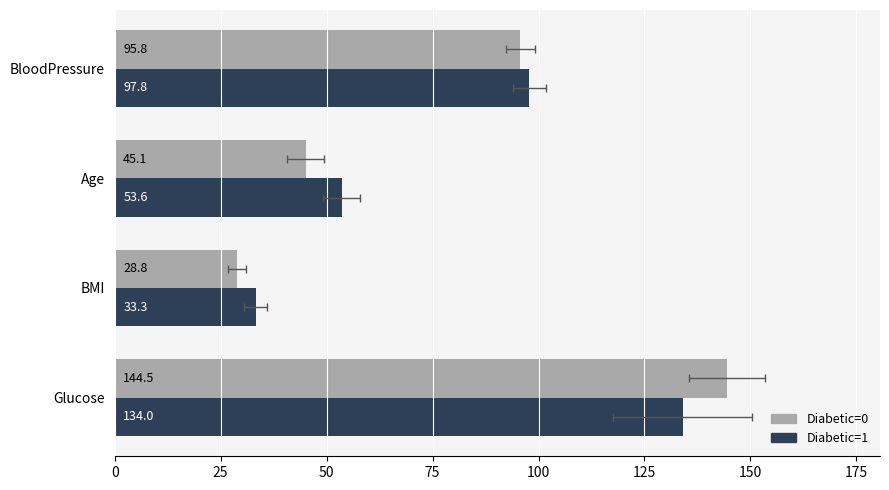

What is the minimum value shown in the chart?

28.8